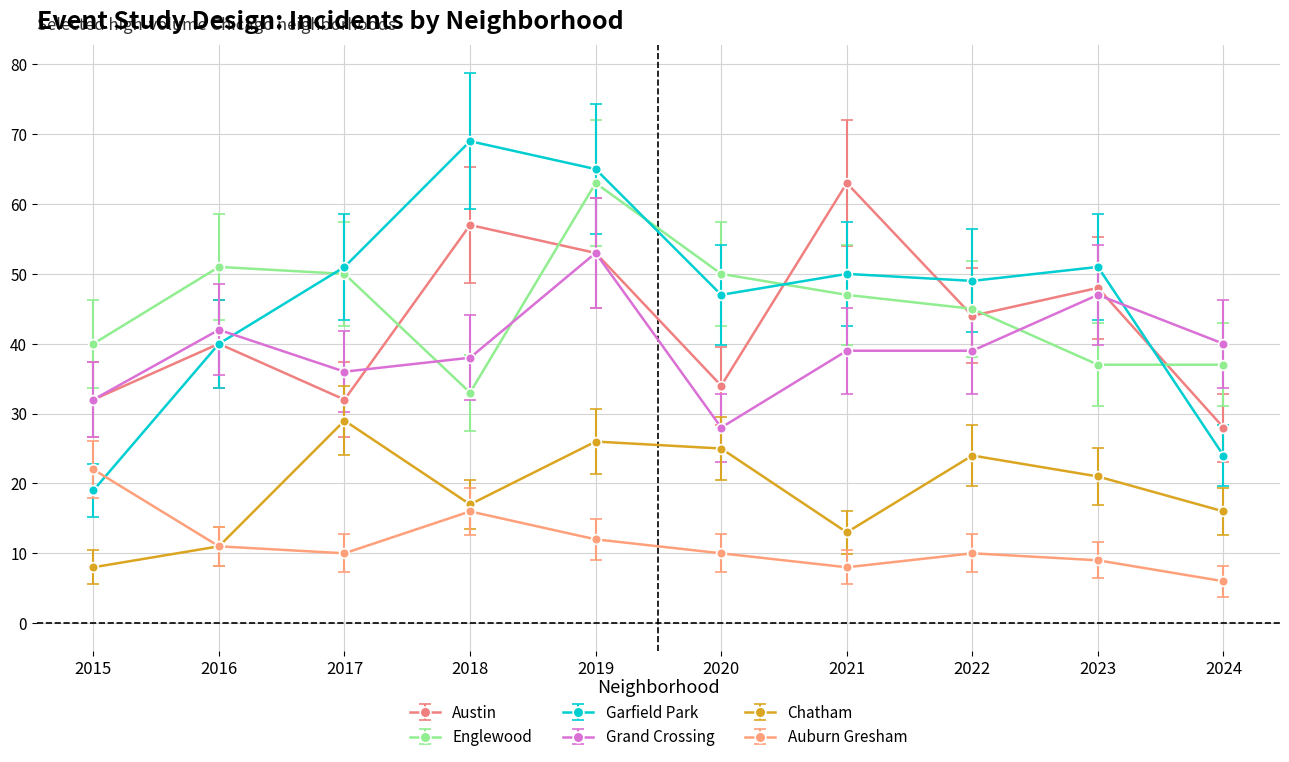

What is the spread (max minus min) of values at 2024?

34